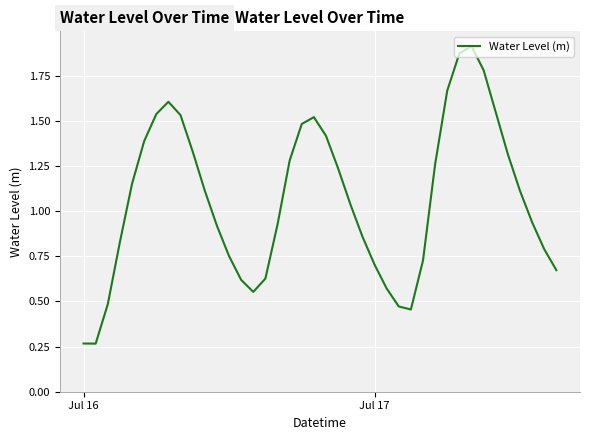

The value at Jul 16 is 0.1. True or false?

False